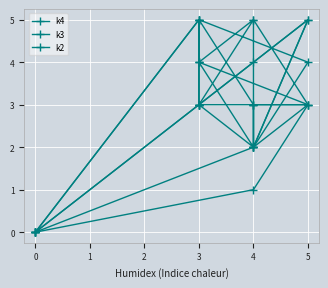

Is the value of k4 at 4 greater than the value of k2 at 3?

Yes